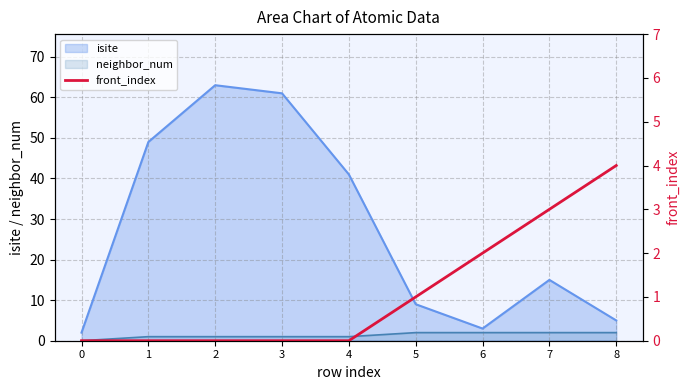

The chart shows a value of 0 at 3. True or false?

True